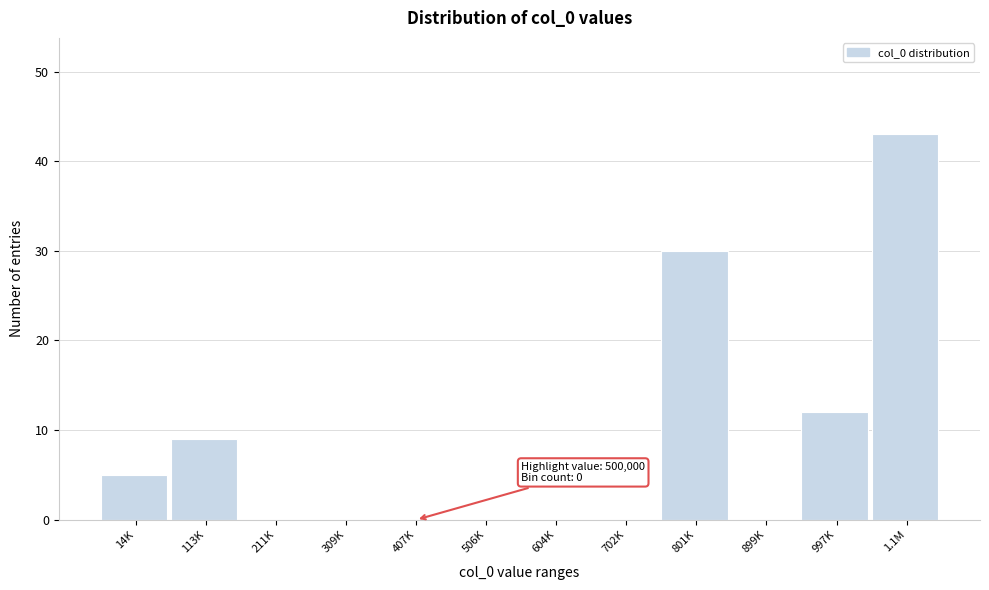

Reading right to left, extract all data points from this chart.

1.1M=43	997K=12	899K=0	801K=30	702K=0	604K=0	506K=0	407K=0	309K=0	211K=0	113K=9	14K=5